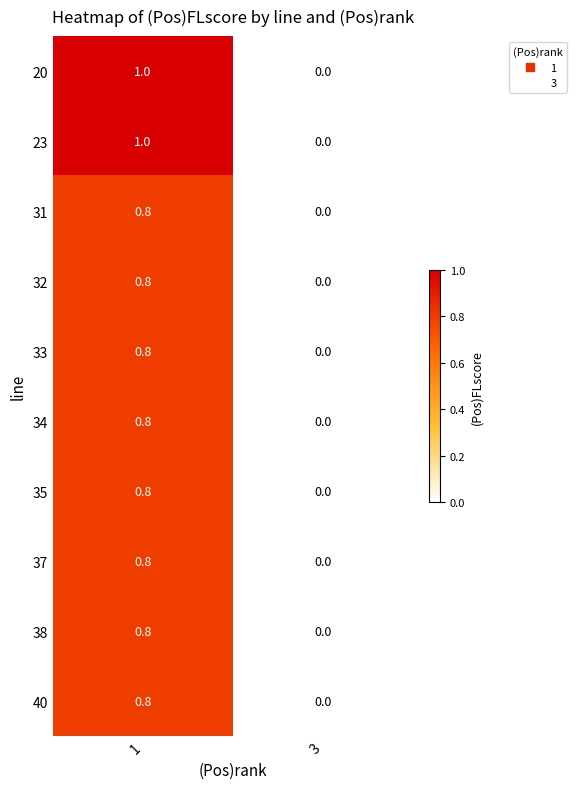

What is the average value of the 23 series?

0.5